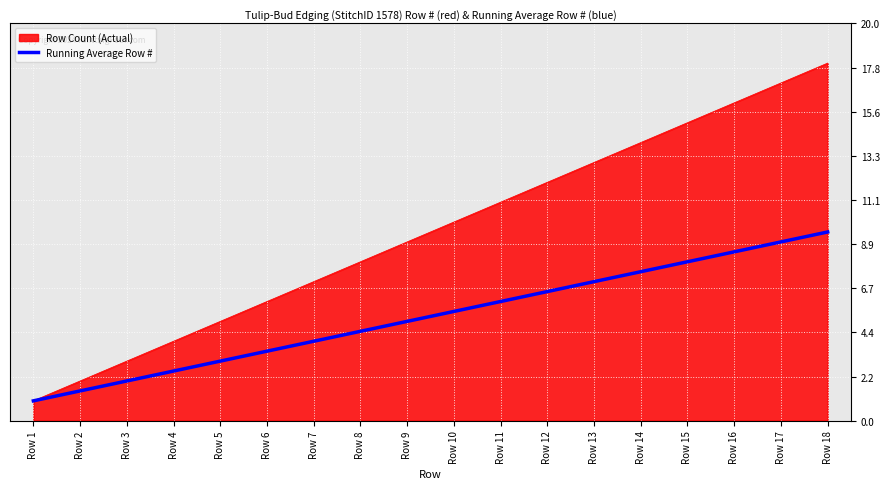

Count the number of data series in this chart.

2